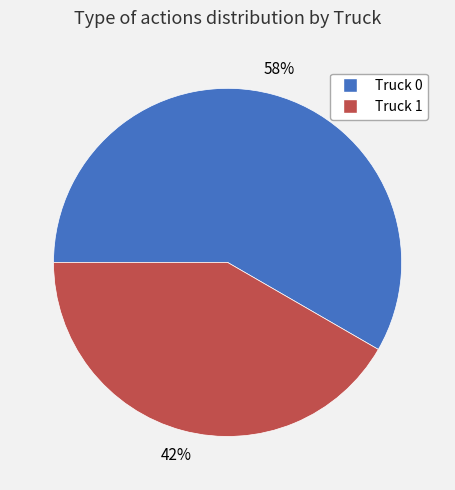

What percentage is the Truck 0 slice, to the nearest percent?

58%